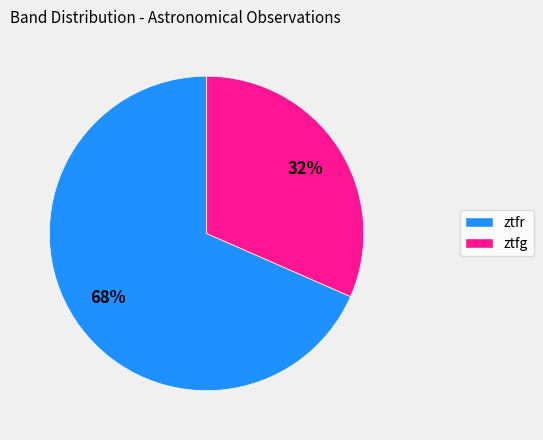

Count the number of slices in the pie.

2